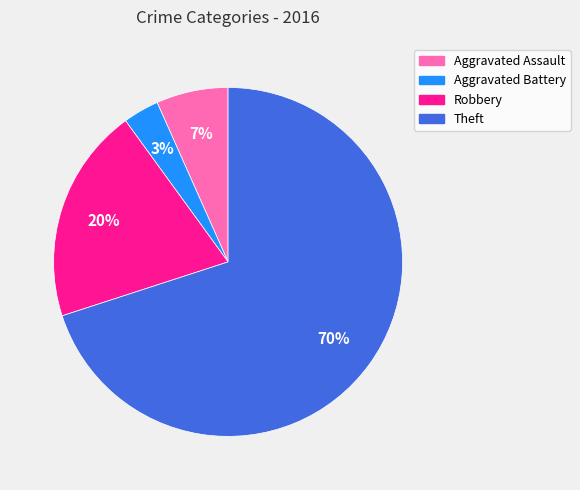

To the nearest percent, what is the difference between the largest and smallest slice percentages?

67%